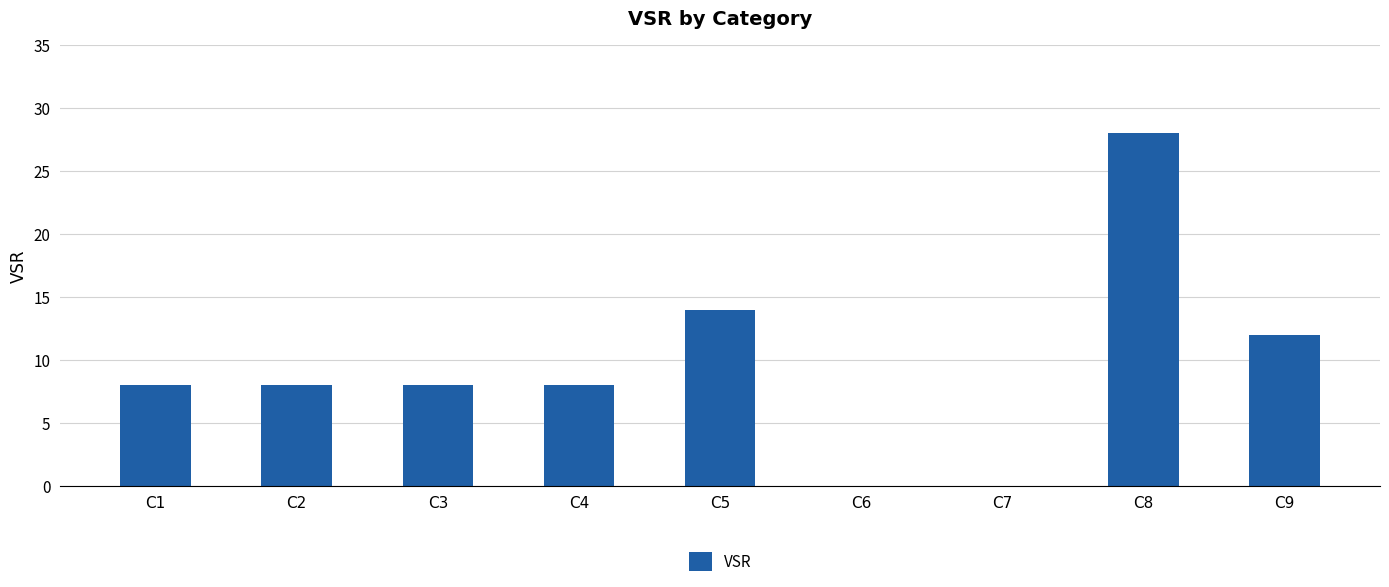

What is the greatest value displayed?

28